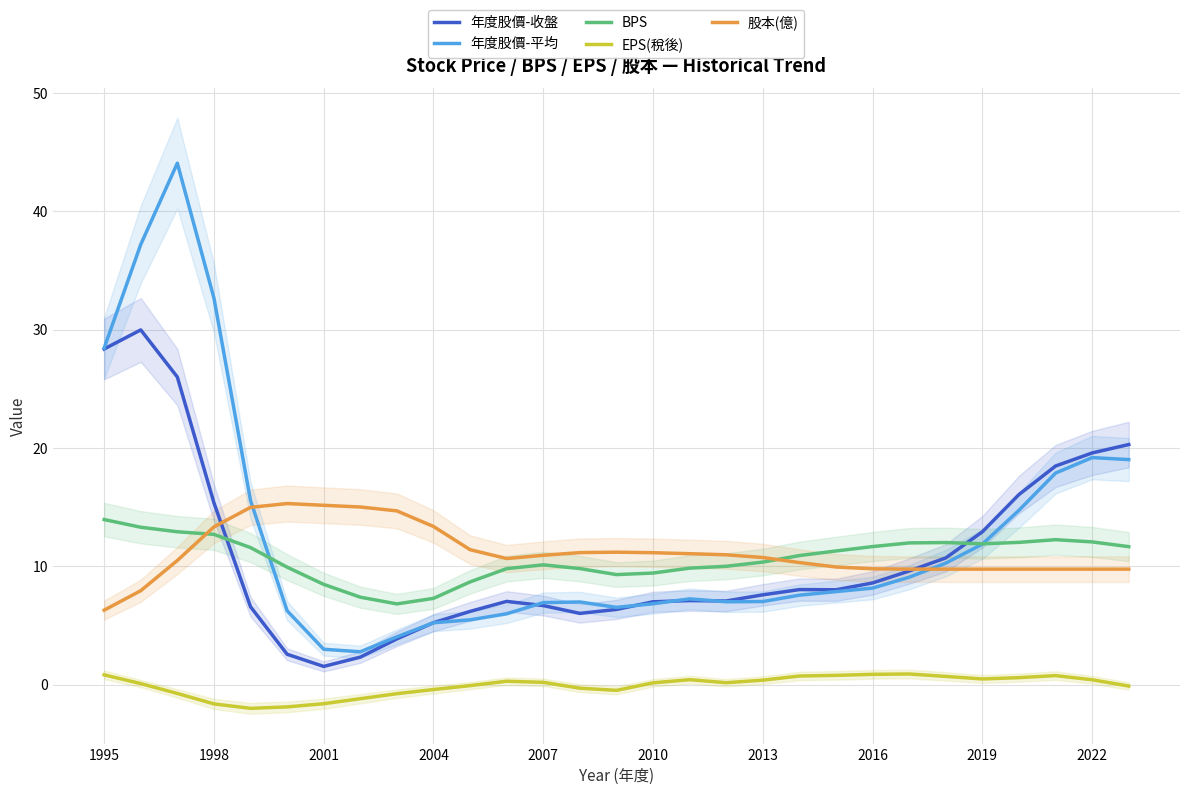

What value does the 年度股價-收盤 series have at 1998?

15.4